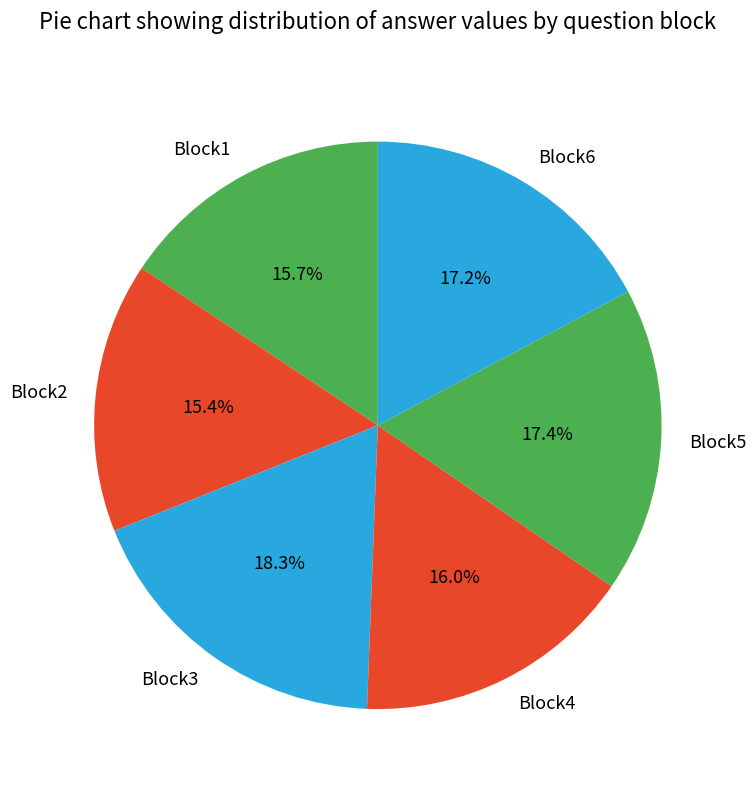

Which has a higher value, Block4 or Block5?

Block5